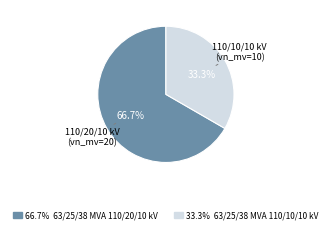

Is there a majority slice in this chart?

Yes